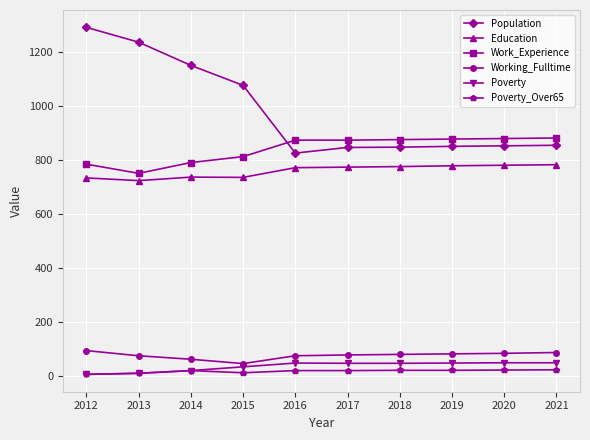

What is the spread (max minus min) of values at 2014?

1131